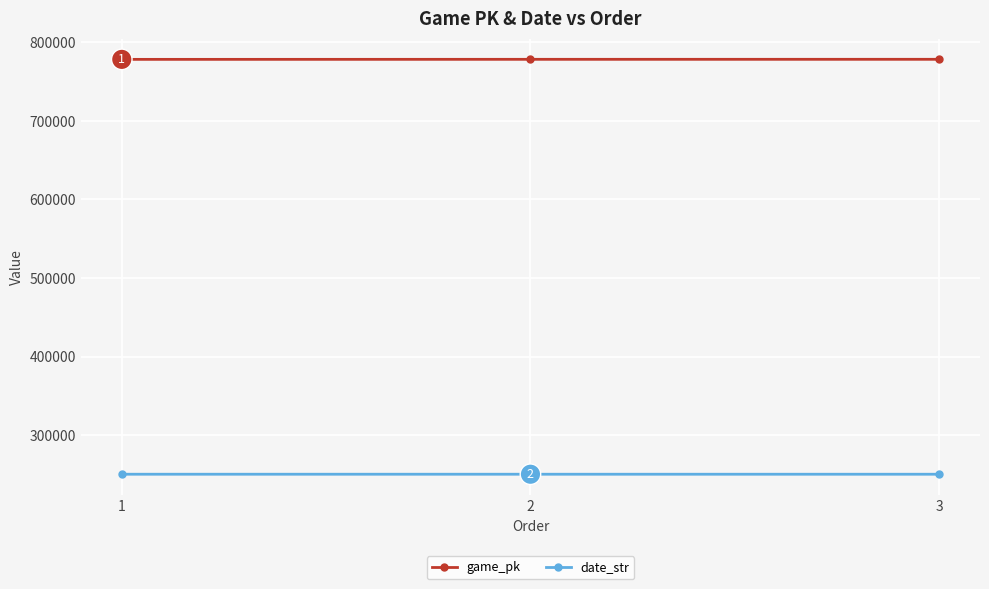

What is the spread (max minus min) of values at 1?

527851